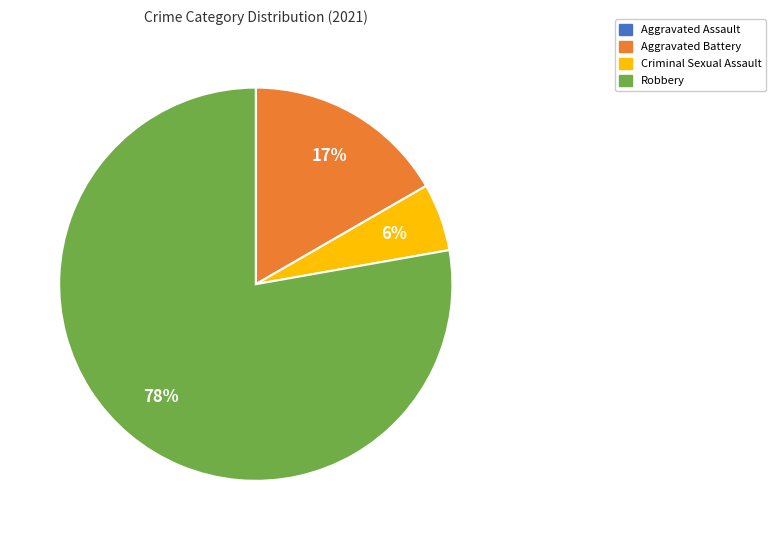

Combined, do Robbery and Aggravated Battery account for over 50%?

Yes